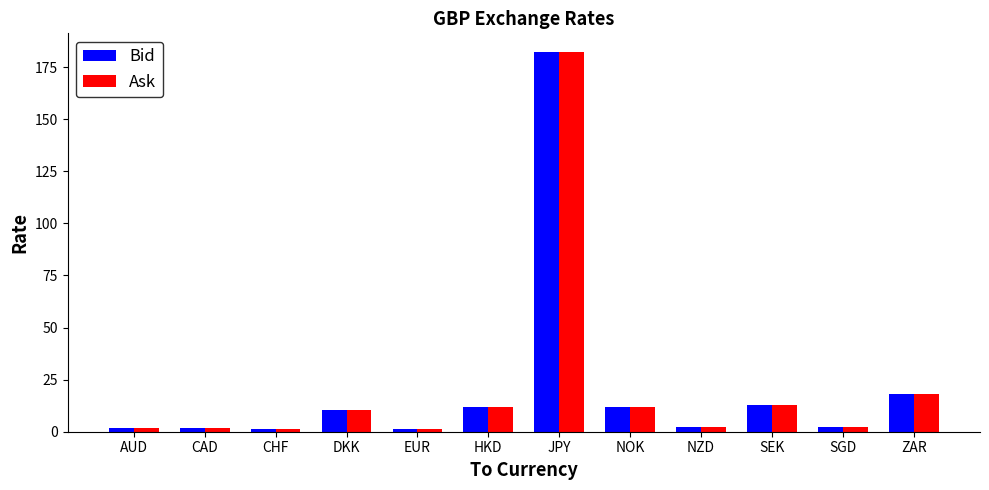

What is the difference between the maximum and minimum values in the Ask series?

180.8